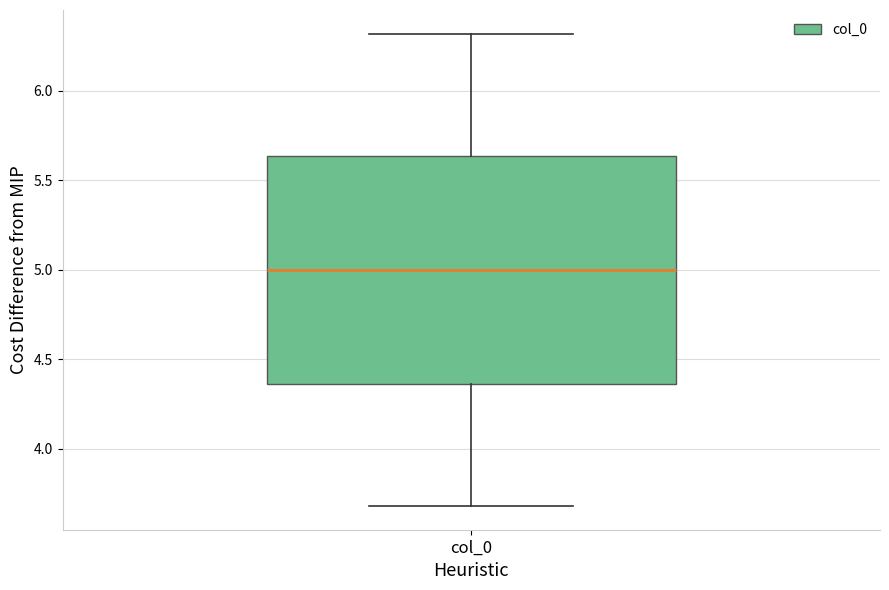

Read this box plot against the y-axis: the position of the median line, the range covered by the box, and the ends of both whiskers. The values are not printed on the chart, so give them approximately, as read against the axis.

median 5.00, box 4.35 to 5.65, whiskers 3.70 to 6.30